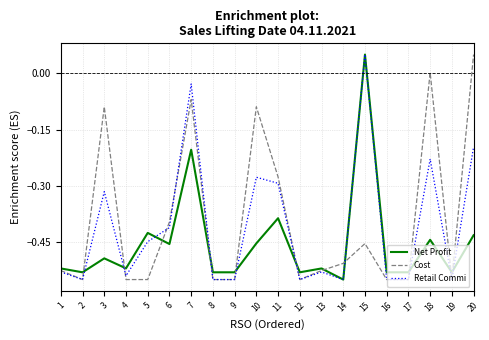

Rank the series at 3 from lowest to highest value.

Net Profit, Retail Commi, Cost